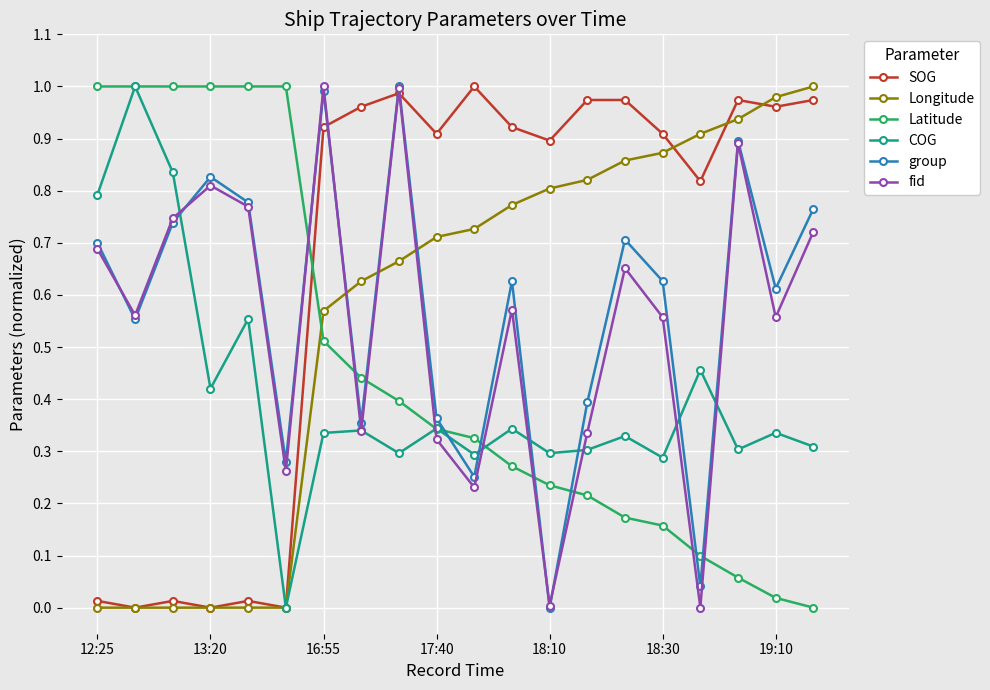

Which series has the largest total across all categories?

SOG